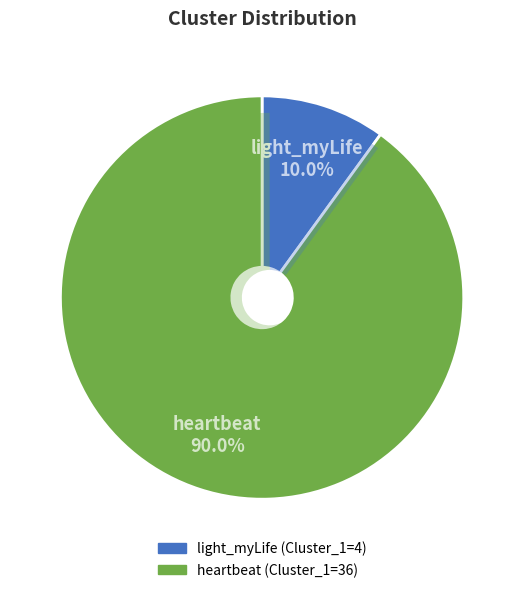

What percentage is the heartbeat slice, to the nearest percent?

90%